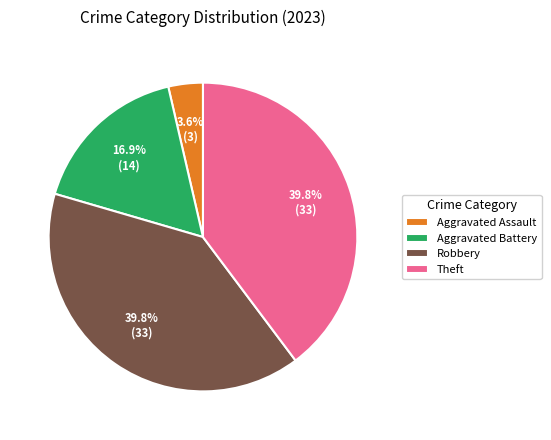

How much of the chart is everything except Robbery?

60.2%